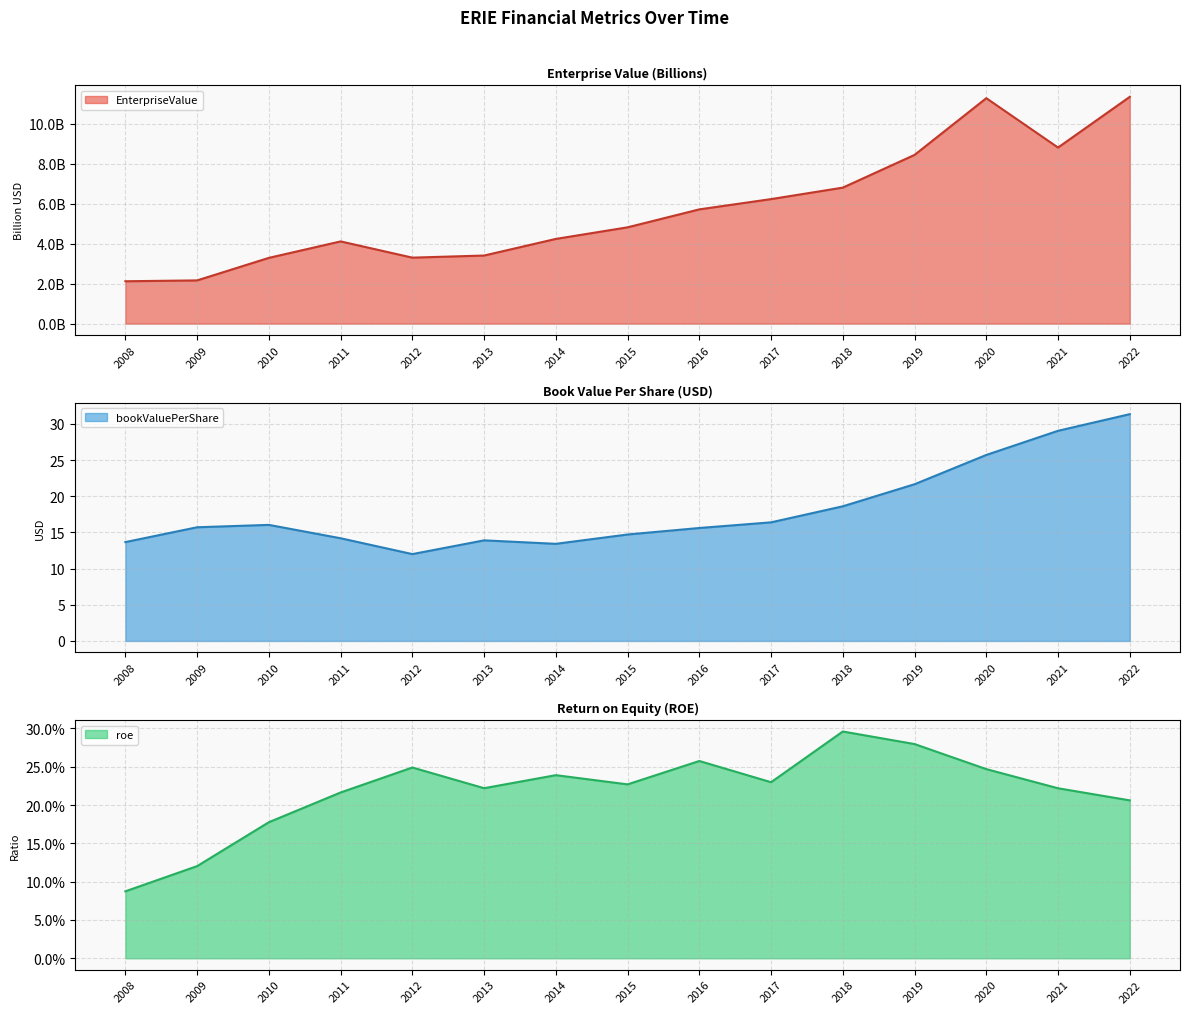

At which category does bookValuePerShare reach its first local valley?

2012